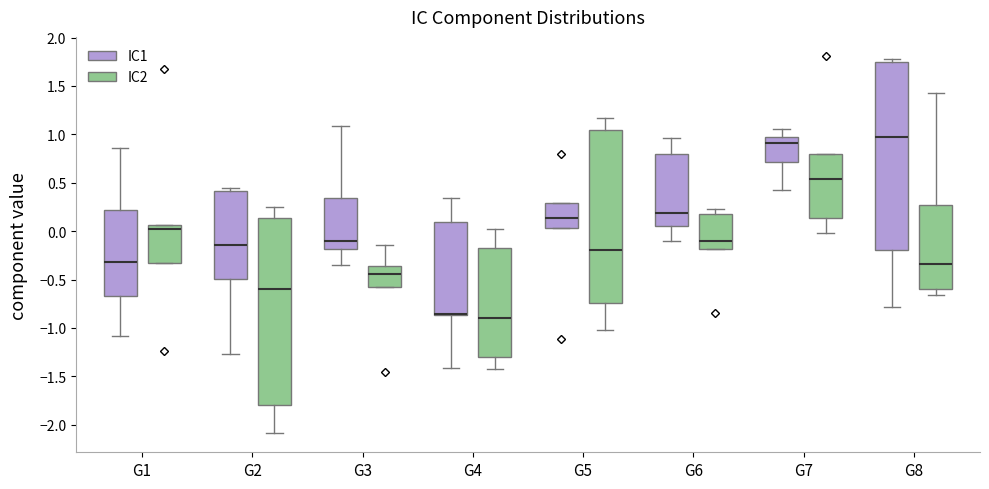

Reading left to right, read every box against the y-axis: the position of its median line, the range the box covers, and the ends of its whiskers. The values are not printed on the chart, so give them approximately, as read against the axis.

G1 (IC1): median -0.30, box -0.65 to 0.20, whiskers -1.10 to 0.85
G1 (IC2): median 0.00, box -0.35 to 0.05, whiskers -0.35 to 0.05
G2 (IC1): median -0.15, box -0.50 to 0.40, whiskers -1.25 to 0.45
G2 (IC2): median -0.60, box -1.80 to 0.15, whiskers -2.10 to 0.25
G3 (IC1): median -0.10, box -0.20 to 0.35, whiskers -0.35 to 1.10
G3 (IC2): median -0.45, box -0.60 to -0.35, whiskers -0.60 to -0.15
G4 (IC1): median -0.85 (drawn on the box's lower edge), box -0.85 to 0.10, whiskers -1.40 to 0.35
G4 (IC2): median -0.90, box -1.30 to -0.15, whiskers -1.45 to 0.00
G5 (IC1): median 0.15, box 0.05 to 0.30, whiskers 0.05 to 0.30
G5 (IC2): median -0.20, box -0.75 to 1.05, whiskers -1.00 to 1.15
G6 (IC1): median 0.20, box 0.05 to 0.80, whiskers -0.10 to 0.95
G6 (IC2): median -0.10, box -0.20 to 0.15, whiskers -0.20 to 0.25
G7 (IC1): median 0.90, box 0.70 to 0.95, whiskers 0.45 to 1.05
G7 (IC2): median 0.55, box 0.15 to 0.80, whiskers 0.00 to 0.80
G8 (IC1): median 0.95, box -0.20 to 1.75, whiskers -0.80 to 1.80
G8 (IC2): median -0.35, box -0.60 to 0.25, whiskers -0.65 to 1.45